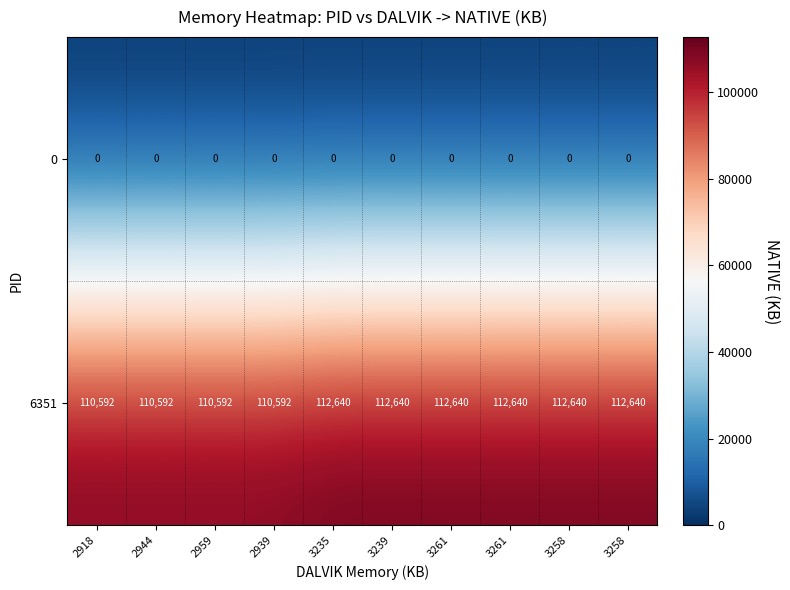

What is the maximum value shown in the chart?

112640